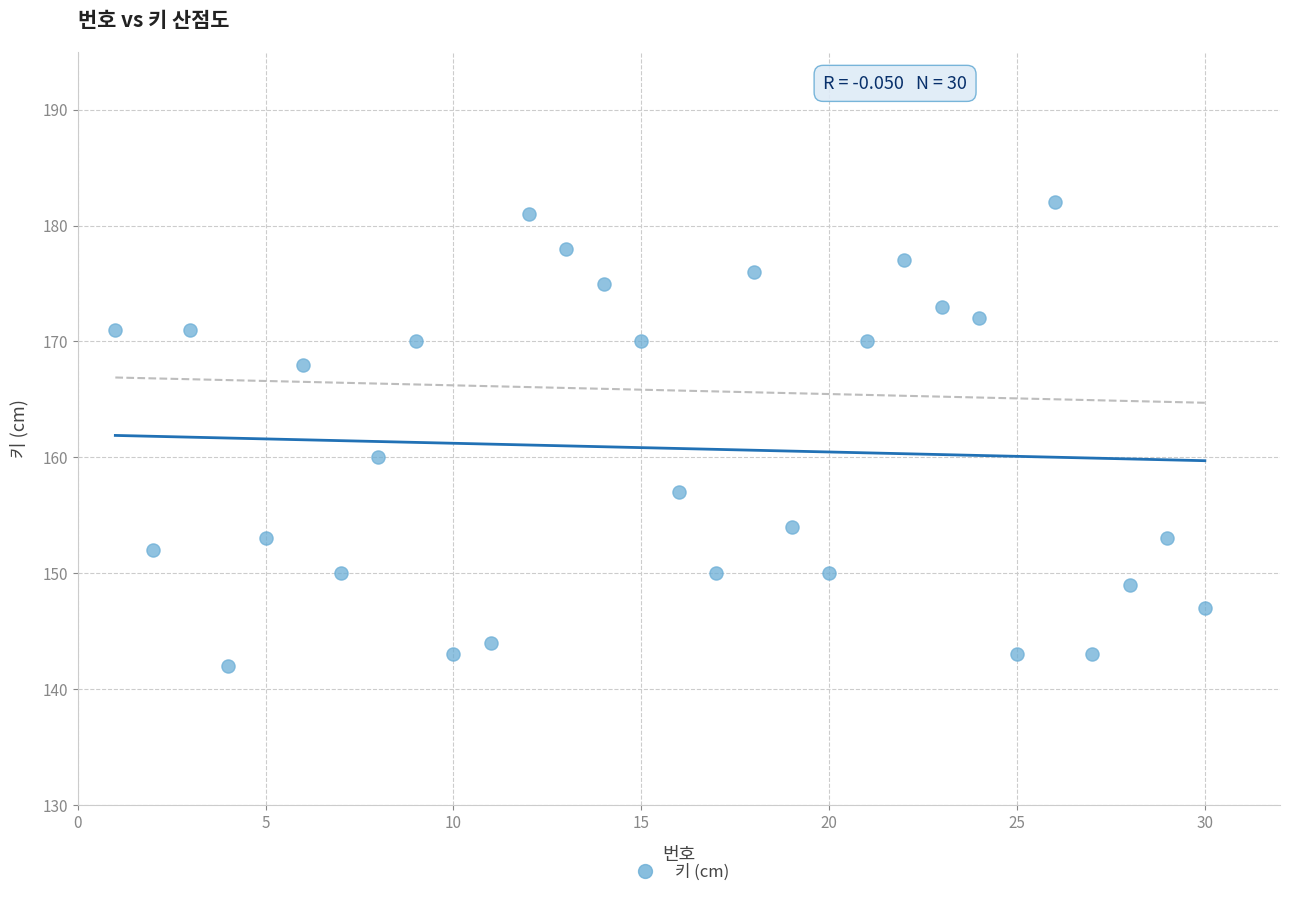

What is the range of Y values (max minus min)?

40